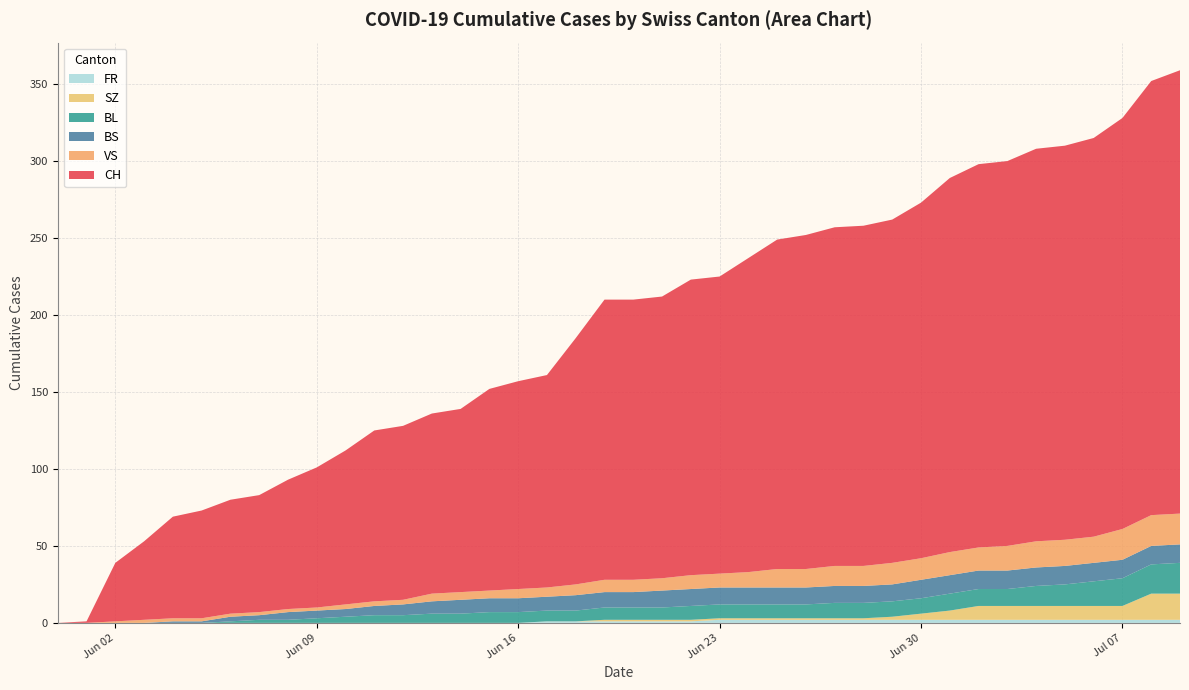

Reading right to left, transcribe all the data shown in this chart.

CH: 39=288	38=282	37=267	36=259	35=256	34=255	33=250	32=249	31=243	30=231	29=223	28=221	27=220	26=217	25=214	24=204	23=193	22=192	21=183	20=182	19=182	18=160	17=138	16=135	15=131	14=119	13=117	12=113	11=111	10=100	9=91	8=84	7=76	6=74	5=70	4=66	3=51	2=38	1=1	0=0
BS: 39=12	38=12	37=12	36=12	35=12	34=12	33=12	32=12	31=12	30=12	29=11	28=11	27=11	26=11	25=11	24=11	23=11	22=11	21=11	20=10	19=10	18=10	17=9	16=9	15=9	14=9	13=8	12=7	11=6	10=5	9=5	8=5	7=3	6=3	5=1	4=1	3=0	2=0	1=0	0=0
BL: 39=20	38=19	37=18	36=16	35=14	34=13	33=11	32=11	31=11	30=10	29=10	28=10	27=10	26=9	25=9	24=9	23=9	22=9	21=8	20=8	19=8	18=7	17=7	16=7	15=7	14=6	13=6	12=5	11=5	10=4	9=3	8=2	7=2	6=1	5=0	4=0	3=0	2=0	1=0	0=0
SZ: 39=17	38=17	37=9	36=9	35=9	34=9	33=9	32=9	31=6	30=4	29=2	28=1	27=1	26=1	25=1	24=1	23=1	22=1	21=1	20=1	19=1	18=0	17=0	16=0	15=0	14=0	13=0	12=0	11=0	10=0	9=0	8=0	7=0	6=0	5=0	4=0	3=0	2=0	1=0	0=0
VS: 39=20	38=20	37=20	36=17	35=17	34=17	33=16	32=15	31=15	30=14	29=14	28=13	27=13	26=12	25=12	24=10	23=9	22=9	21=8	20=8	19=8	18=7	17=6	16=6	15=5	14=5	13=5	12=3	11=3	10=3	9=2	8=2	7=2	6=2	5=2	4=2	3=2	2=1	1=0	0=0
FR: 39=2	38=2	37=2	36=2	35=2	34=2	33=2	32=2	31=2	30=2	29=2	28=2	27=2	26=2	25=2	24=2	23=2	22=1	21=1	20=1	19=1	18=1	17=1	16=0	15=0	14=0	13=0	12=0	11=0	10=0	9=0	8=0	7=0	6=0	5=0	4=0	3=0	2=0	1=0	0=0